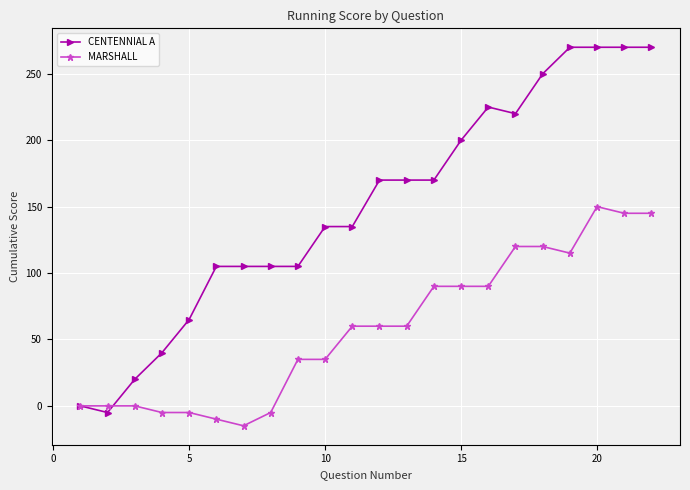

Count the number of data series in this chart.

2